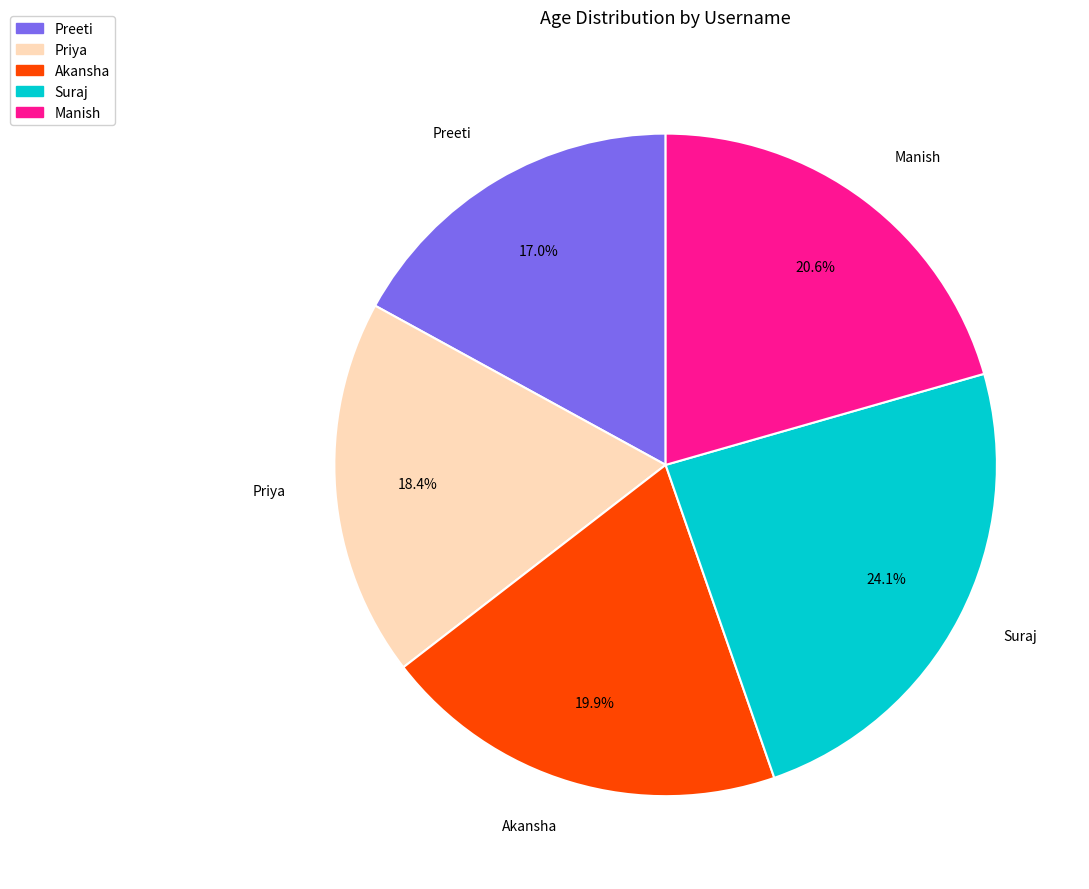

The Manish slice represents 21% of the pie. True or false?

True